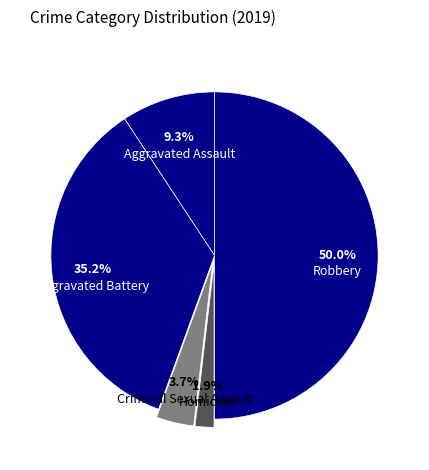

Count the number of slices in the pie.

5